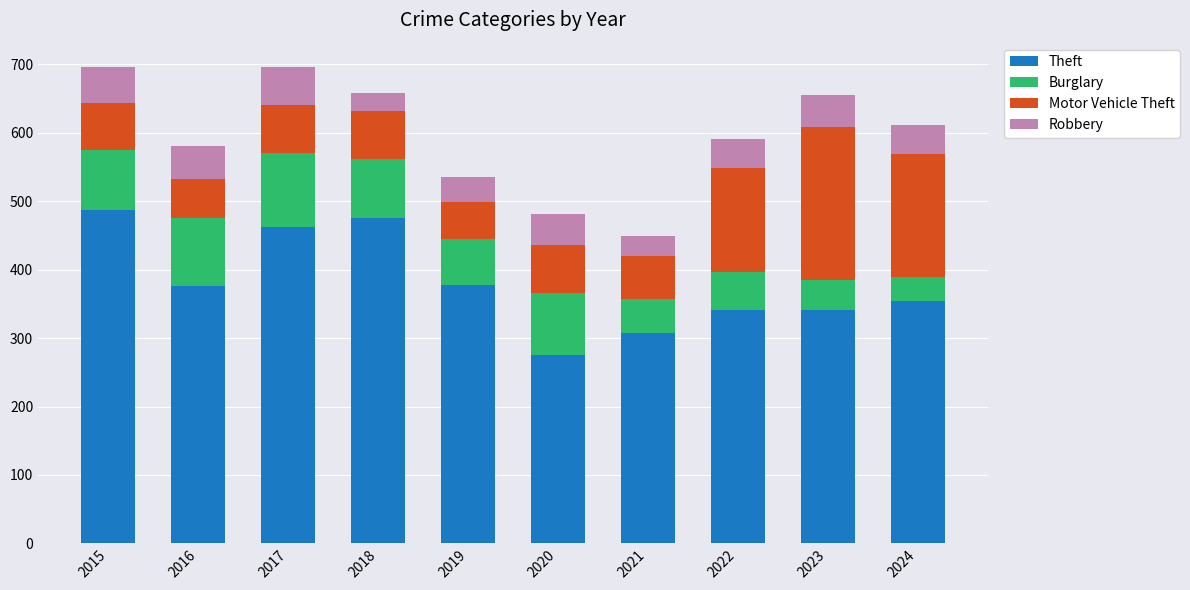

What is the total value across all series at 2024?

611